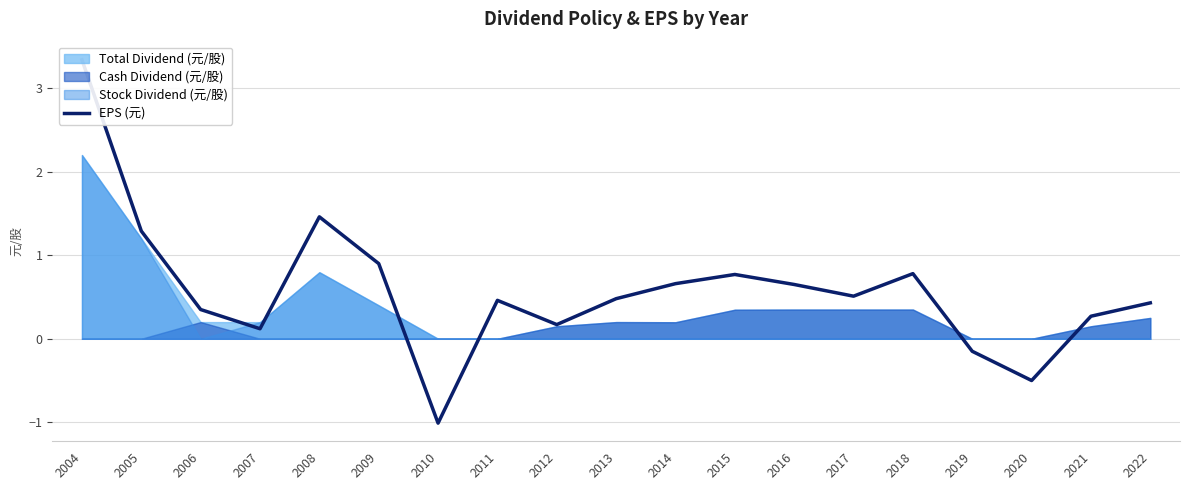

At which label is the value closest to 1?

2009